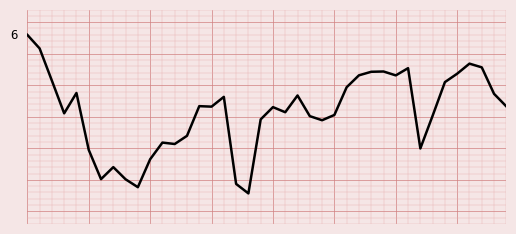

True or false: the data has more than 2 interior local peaks.

True